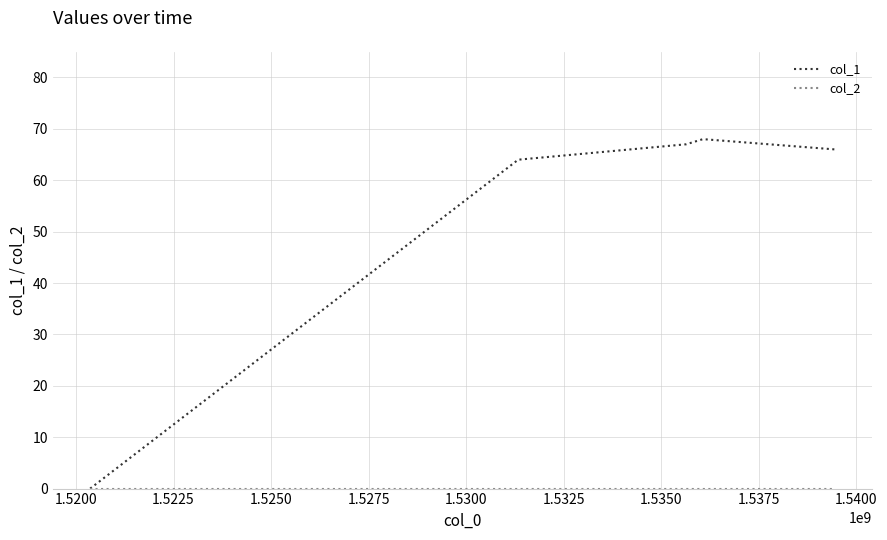

Which series has the largest range (max minus min)?

col_1